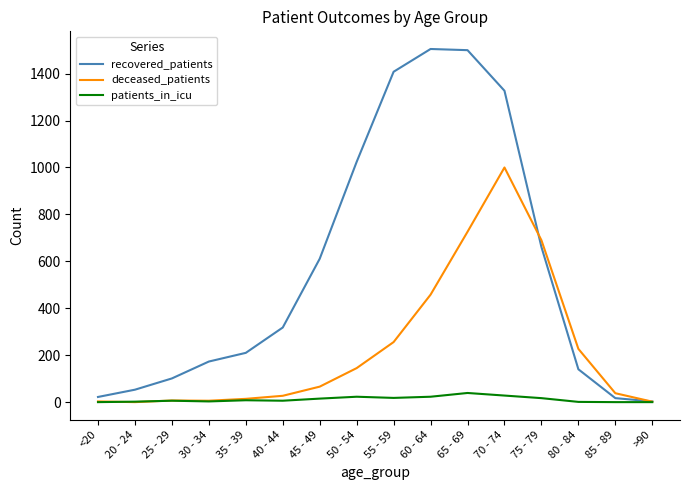

What is the greatest value displayed?

1505